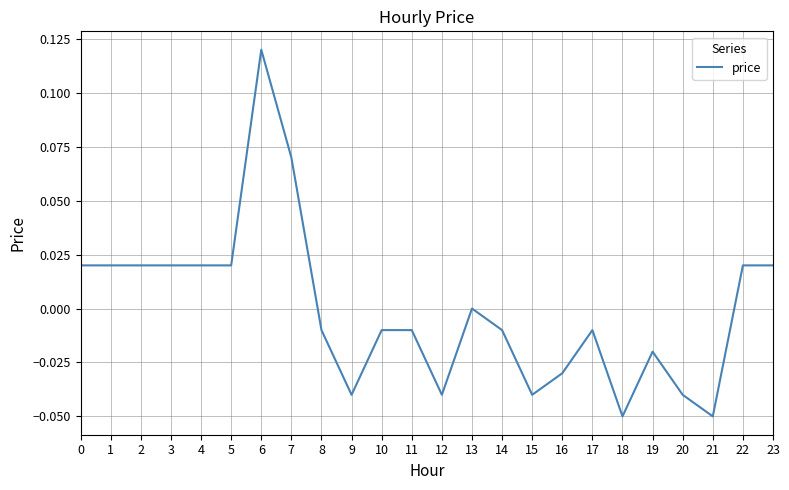

Which category has the highest value across all series?

6